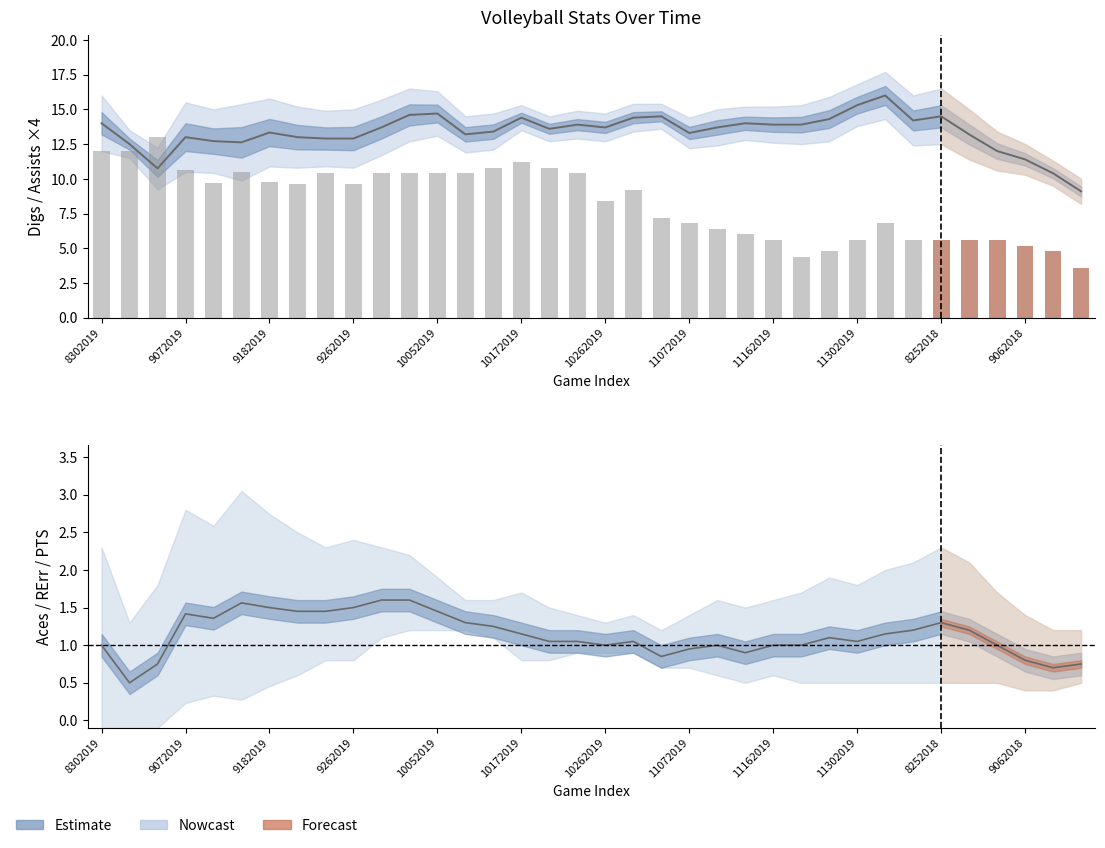

What value does the data have at 9182019?

13.0